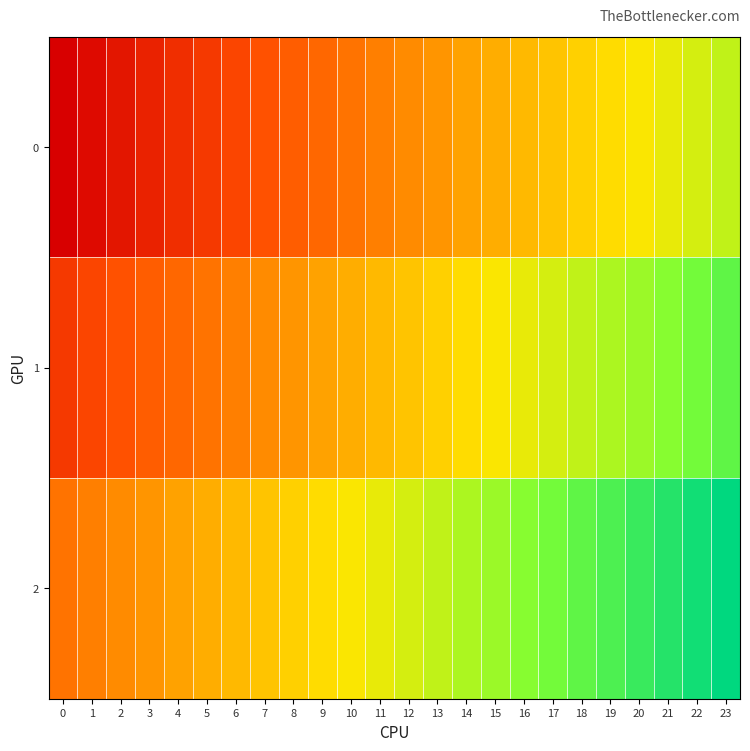

List the series in order of their peak value, highest first.

2, 1, 0